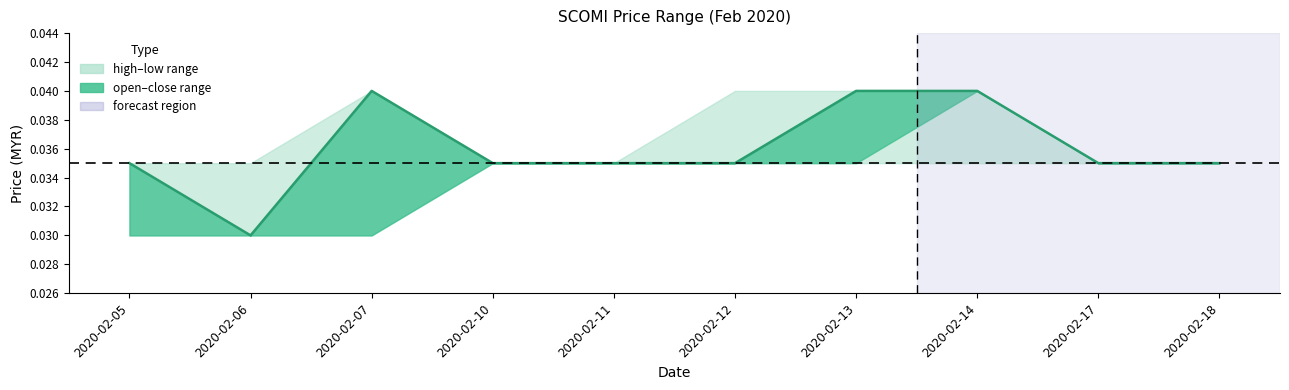

Where is the first local maximum?

2020-02-07